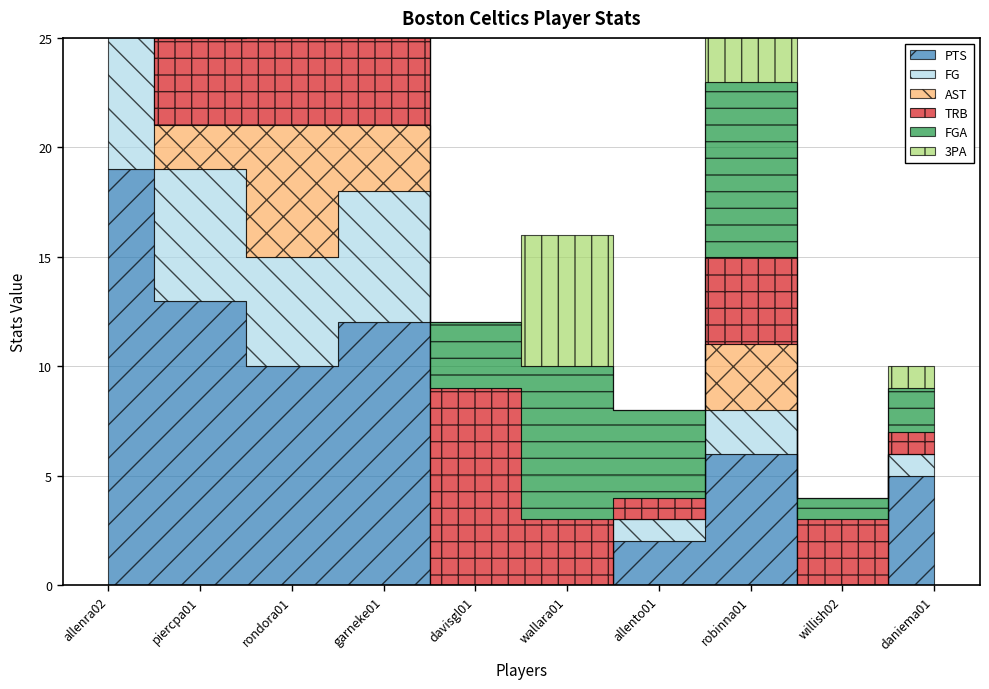

At how many categories does at least one series exceed 4?

8